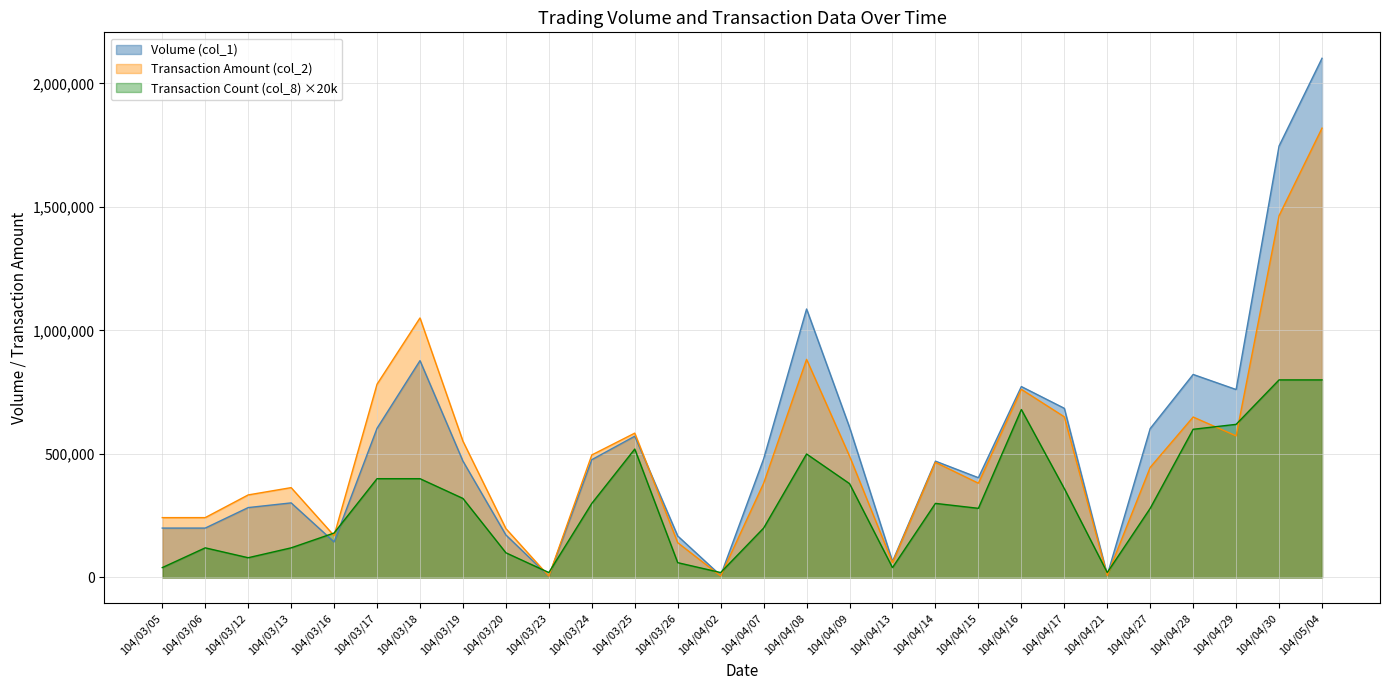

How many values in the Volume (col_1) series exceed 477000?

13